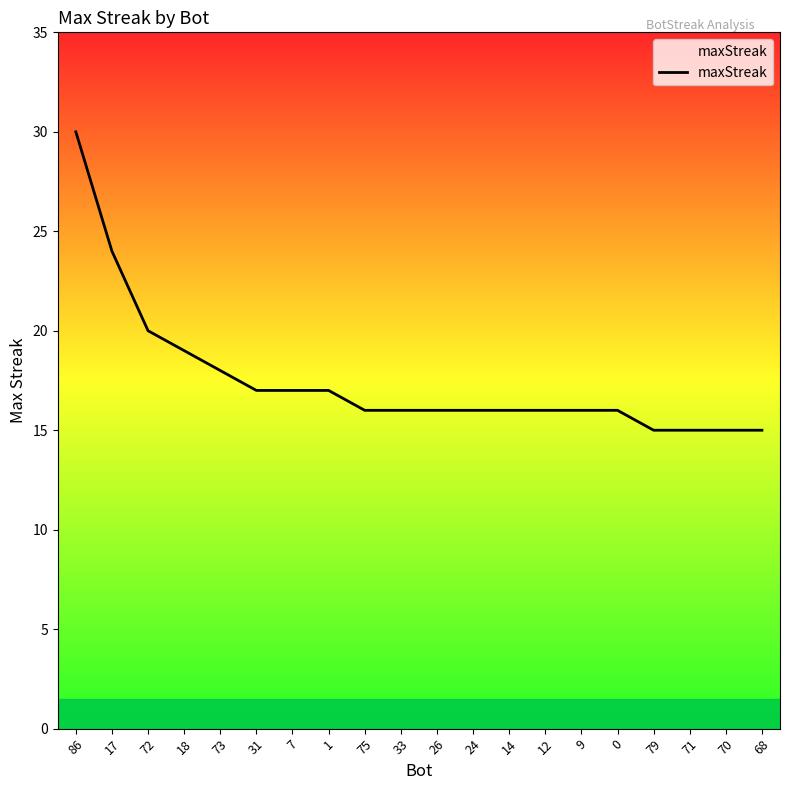

How many values are below 16?

4